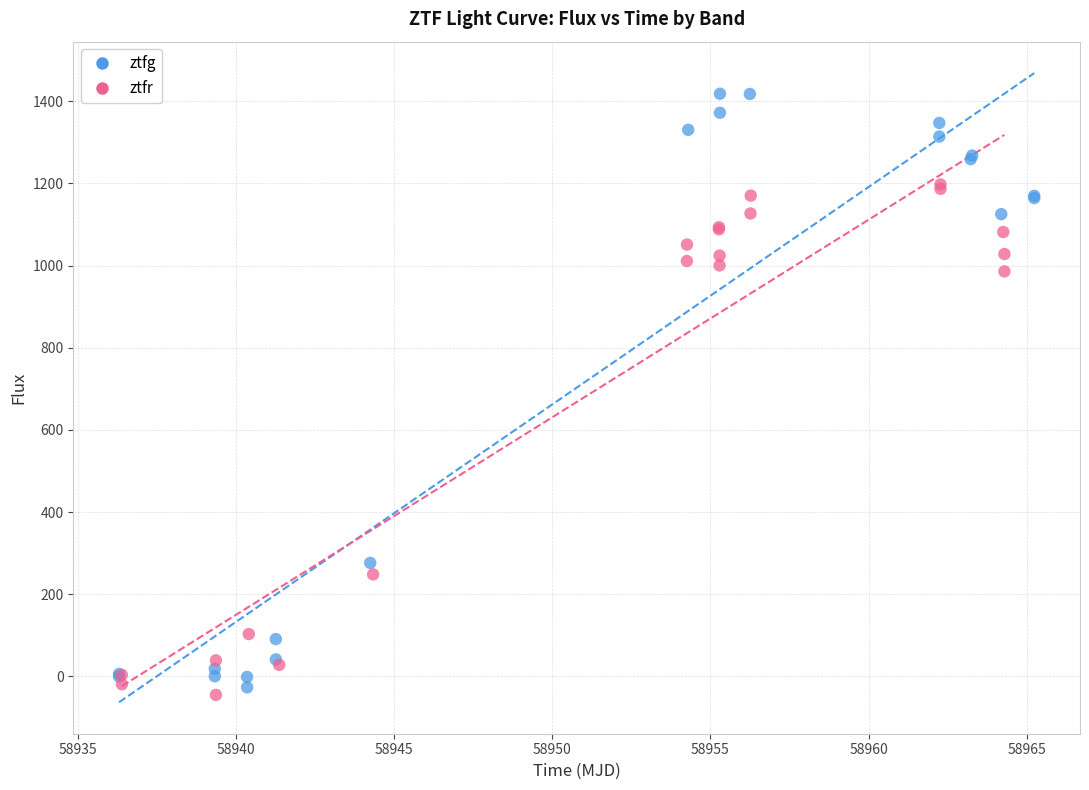

Which series contains the lowest Y value?

ztfr